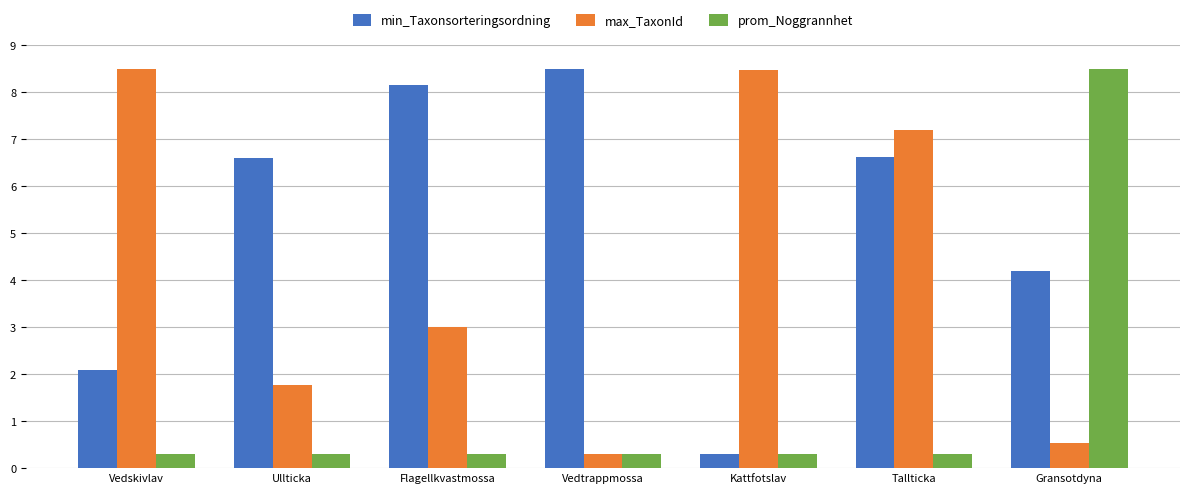

What is the minimum value for max_TaxonId?

0.3